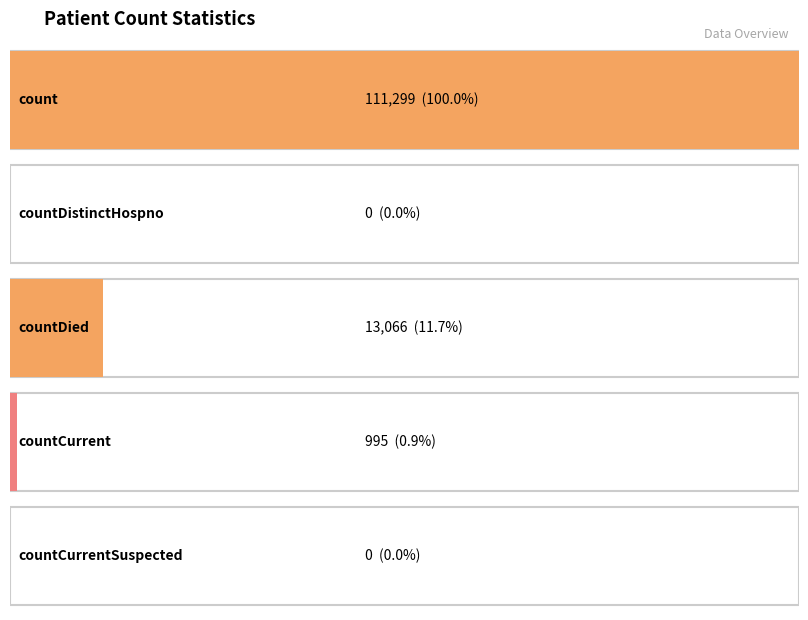

Approximately how many times larger is the value at countCurrent compared to countDied?

0.1